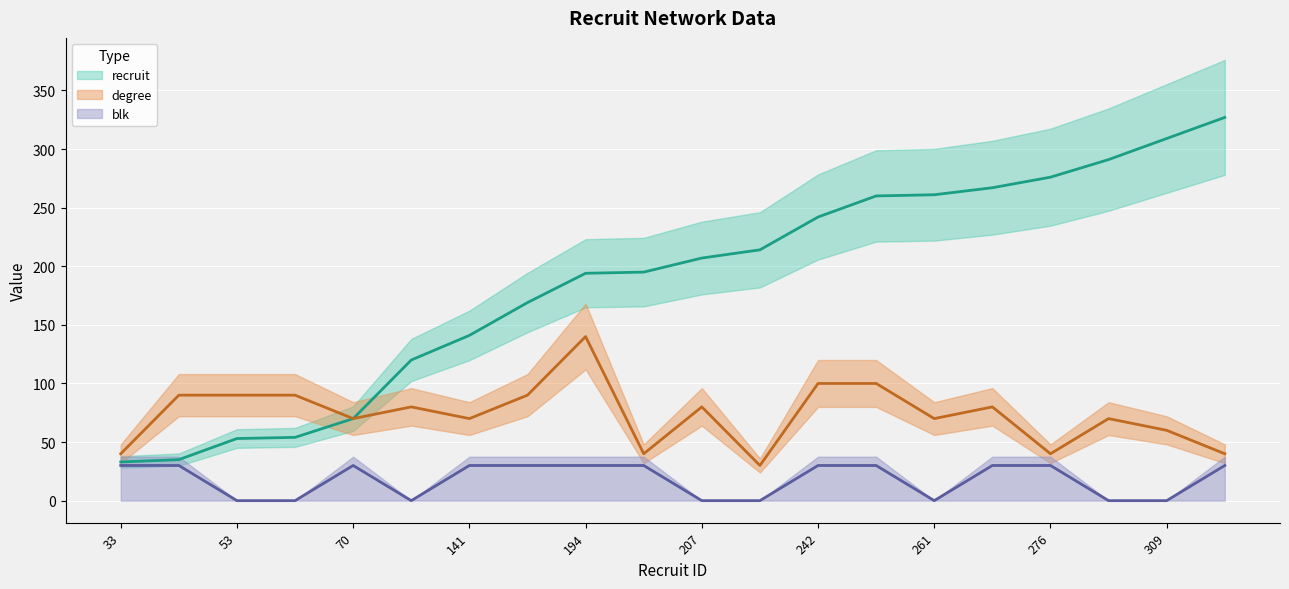

Is it true that degree equals 40 at 33?

True